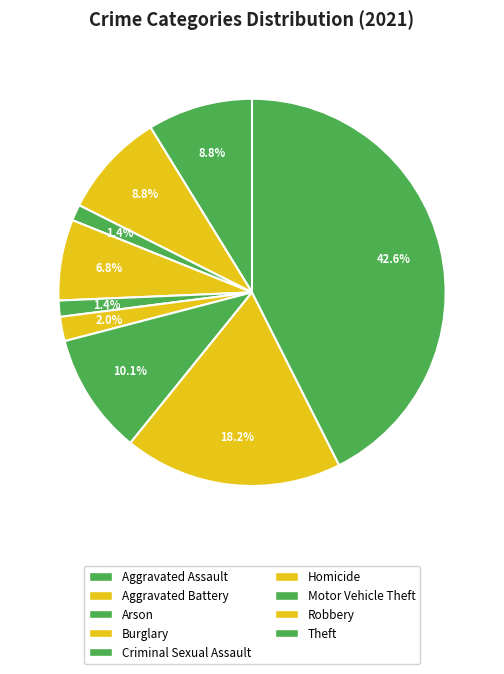

What is the largest slice in the pie chart?

Theft